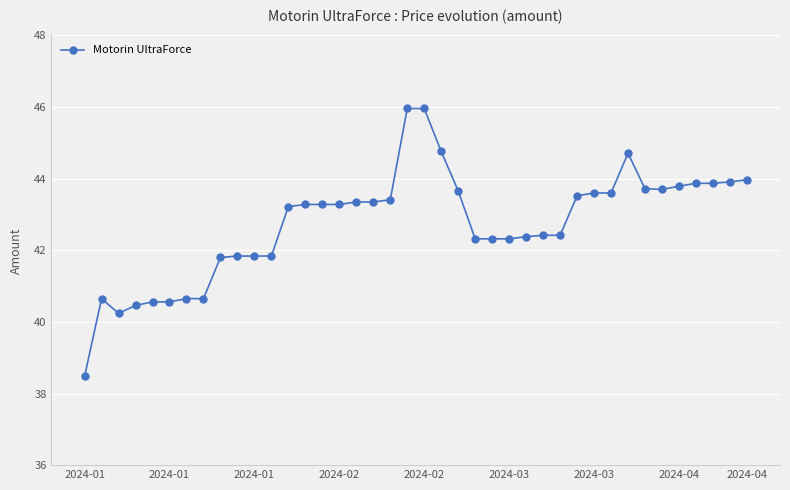

What is the average value?

42.7